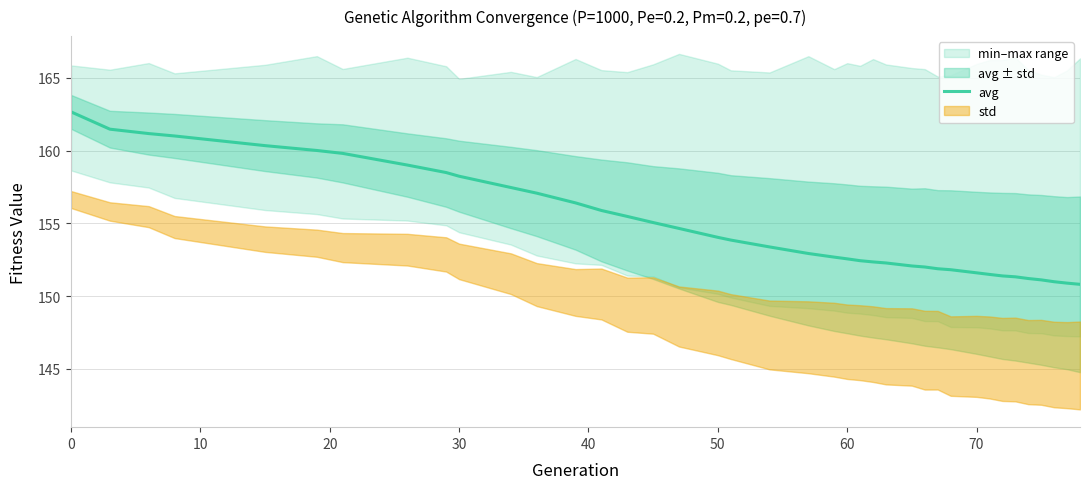

What is the minimum value for avg?

150.8